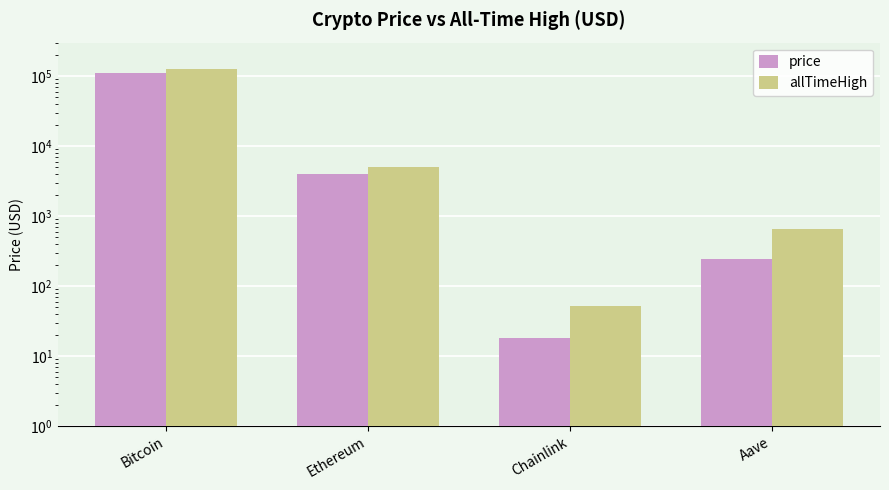

Reading left to right, transcribe all the data shown in this chart.

price: Bitcoin=110351.0	Ethereum=4003.5	Chainlink=18.1	Aave=241.0
allTimeHigh: Bitcoin=126080.0	Ethereum=4946.1	Chainlink=52.7	Aave=661.7